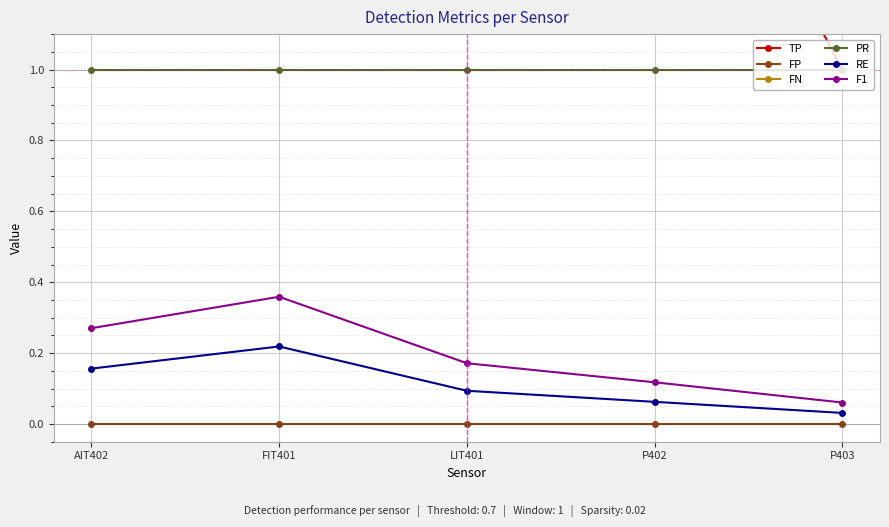

What value does the F1 series have at P402?

0.1